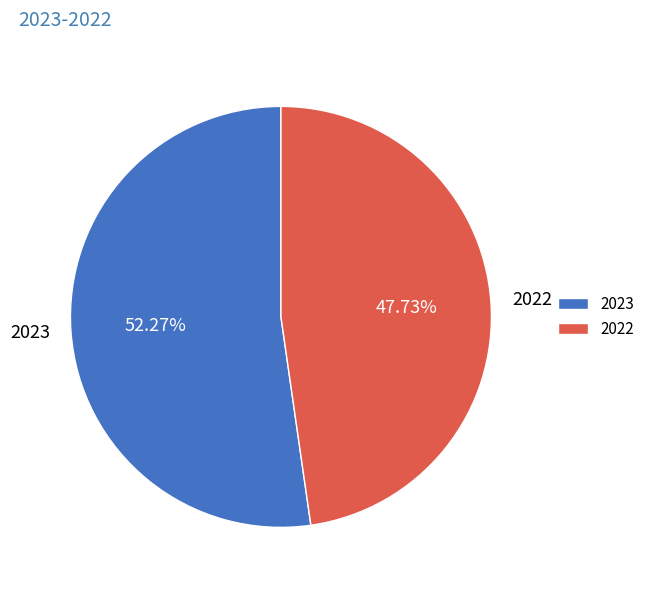

Do 2022 and 2023 together represent more than half of the pie?

Yes